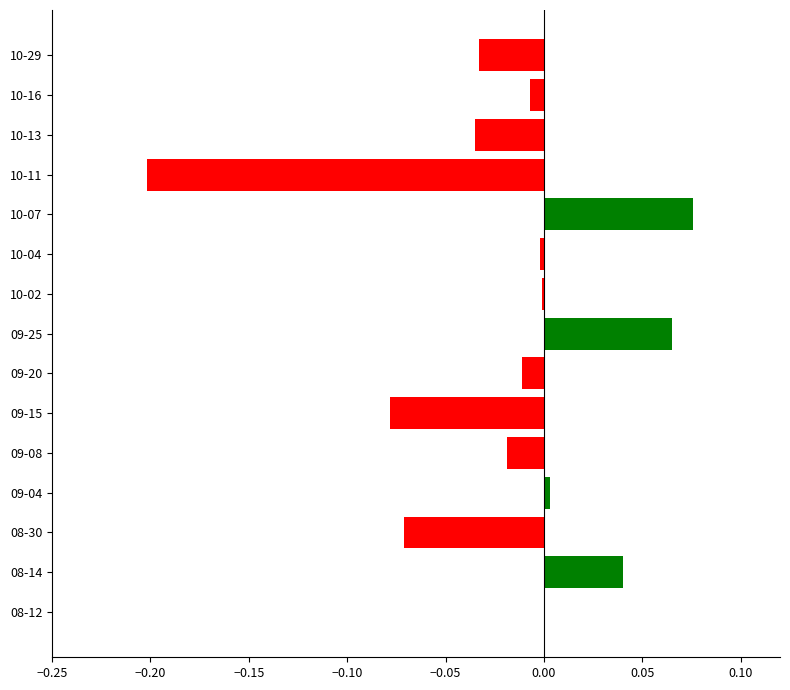

Which category has the highest value across all series?

10-07